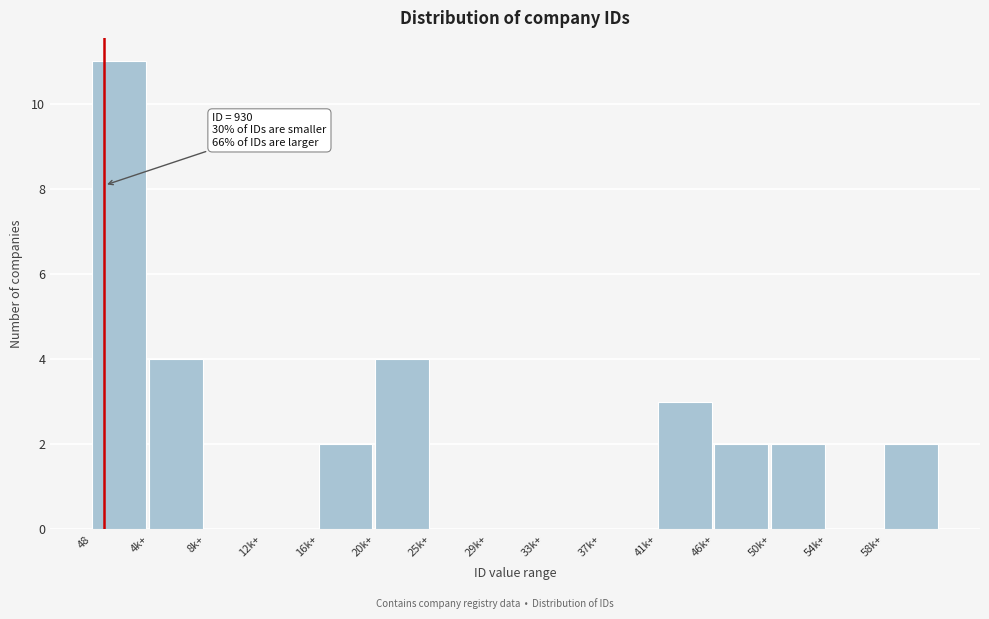

Reading right to left, what are all the values shown in this chart?

58k+=2	54k+=0	50k+=2	46k+=2	41k+=3	37k+=0	33k+=0	29k+=0	25k+=0	20k+=4	16k+=2	12k+=0	8k+=0	4k+=4	48=11